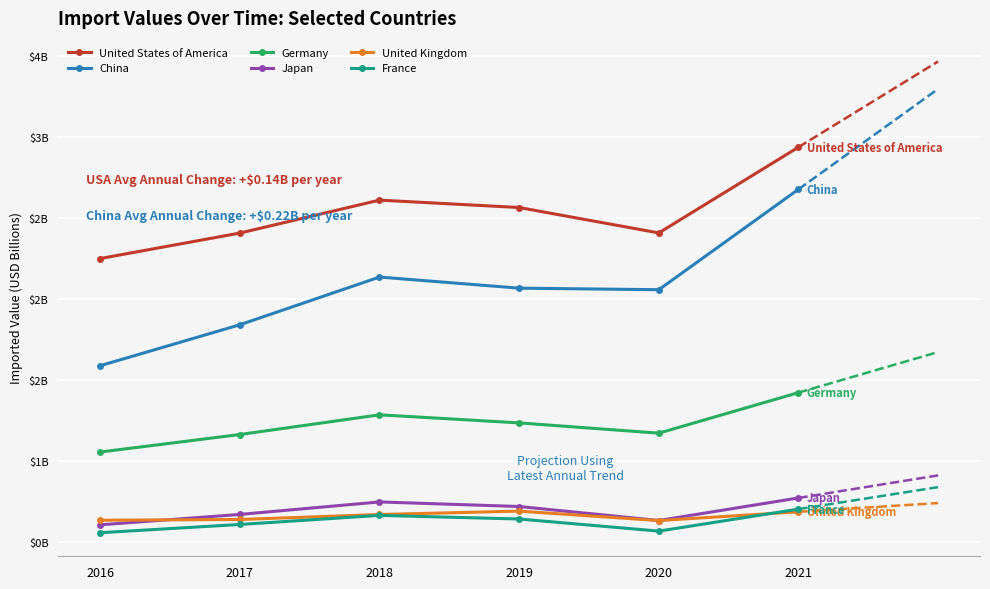

How many interior local peaks does the China series have?

1